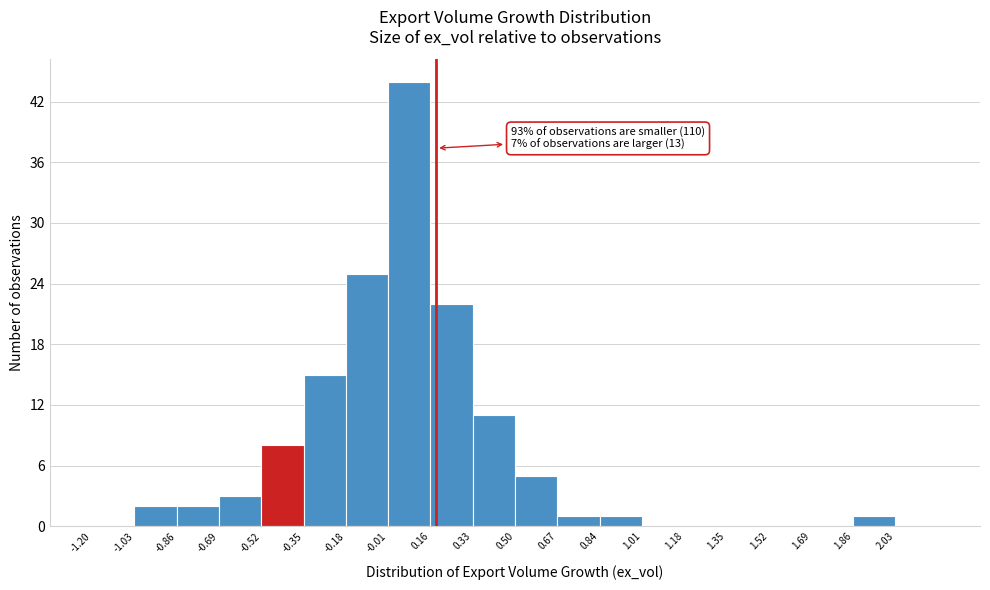

Over which range of the x-axis is the bar tallest?

-0.01 to 0.16